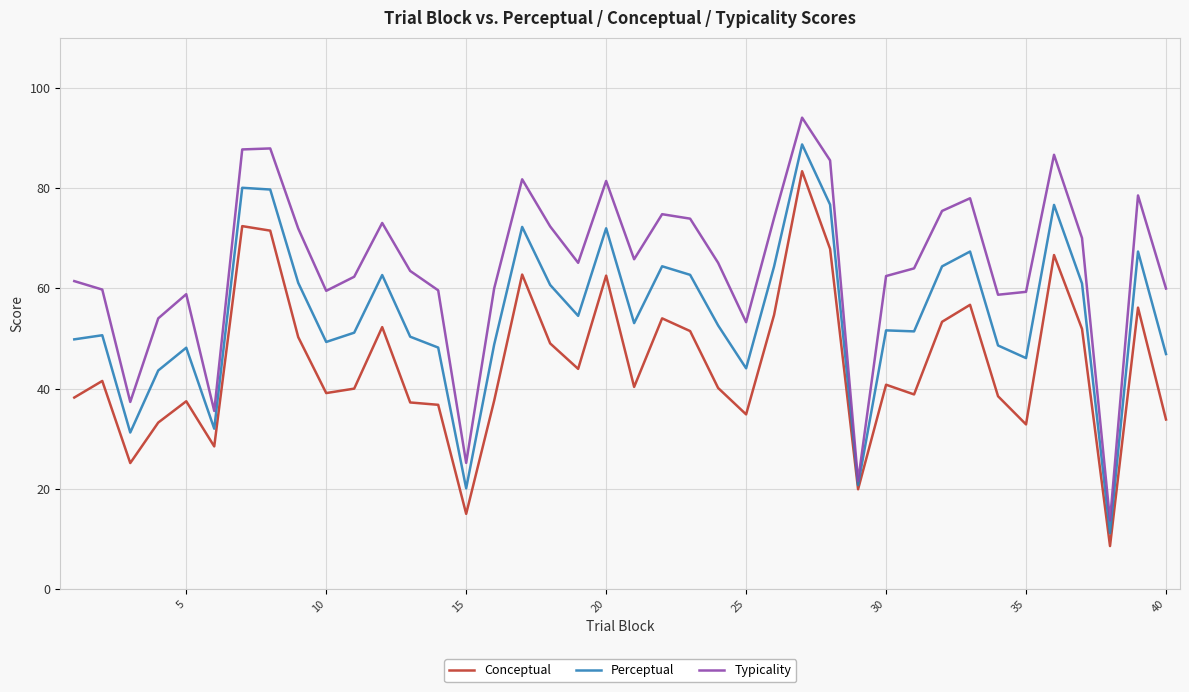

Which series has the largest total across all categories?

Typicality